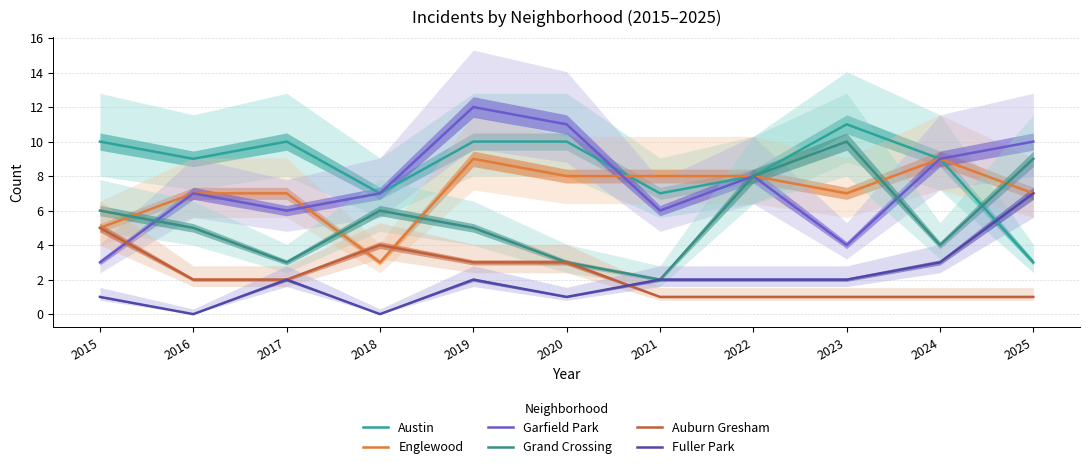

How many data points in Englewood are above 7?

5